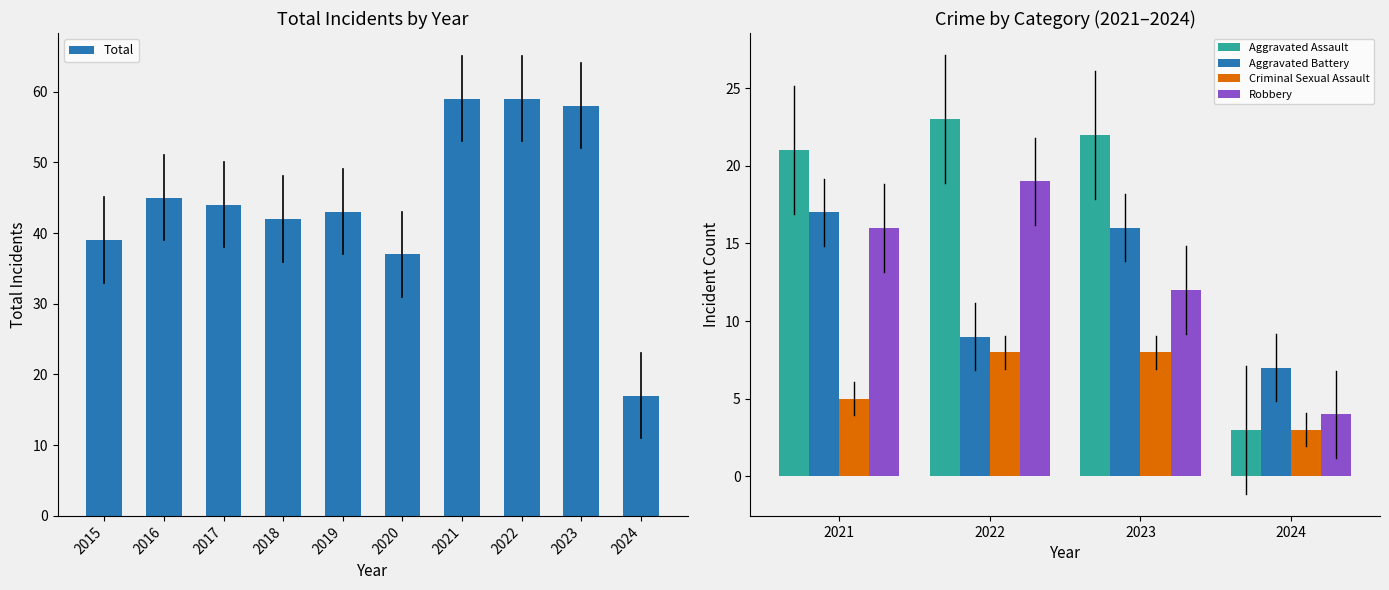

Which has a higher value, 2020 or 2024?

2020